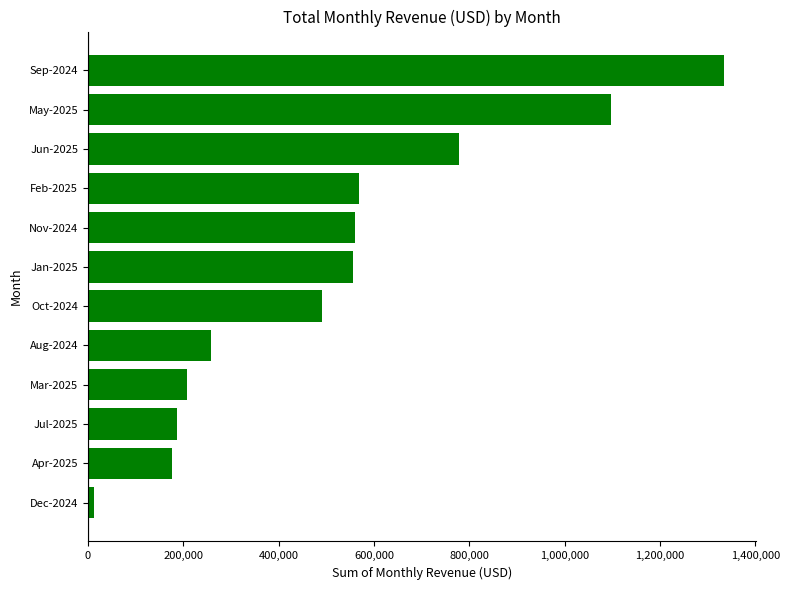

Is it true that the value at Oct-2024 is 491068?

True